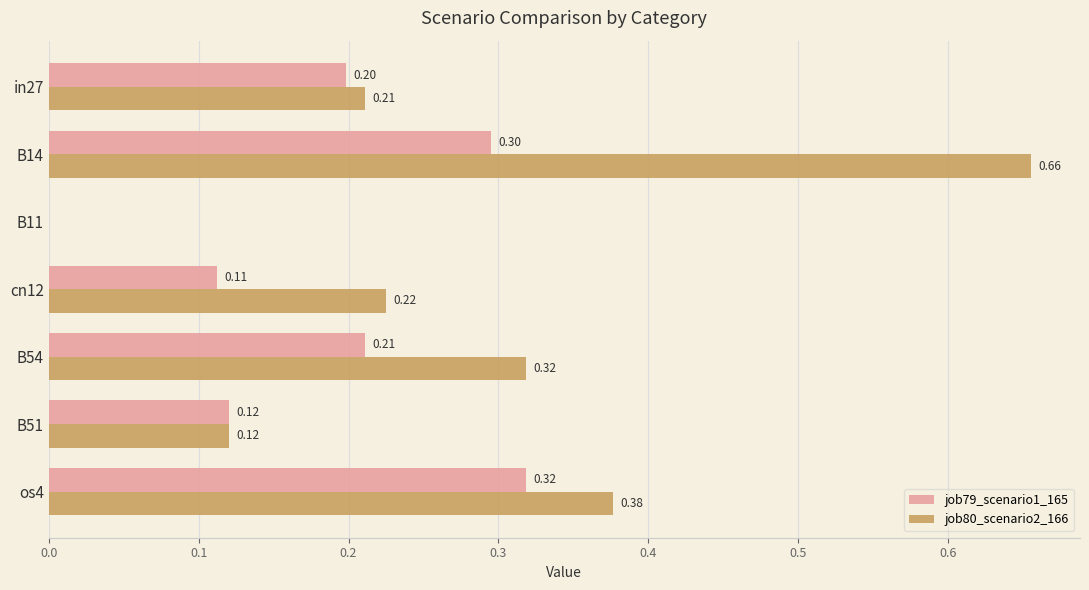

Is the value of job79_scenario1_165 at in27 greater than the value of job80_scenario2_166 at B11?

Yes